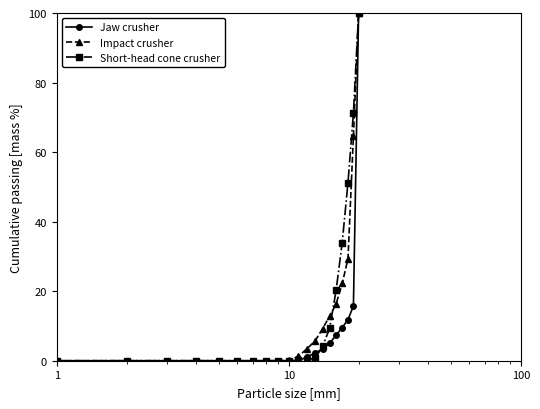

What is the maximum value shown in the chart?

100.0